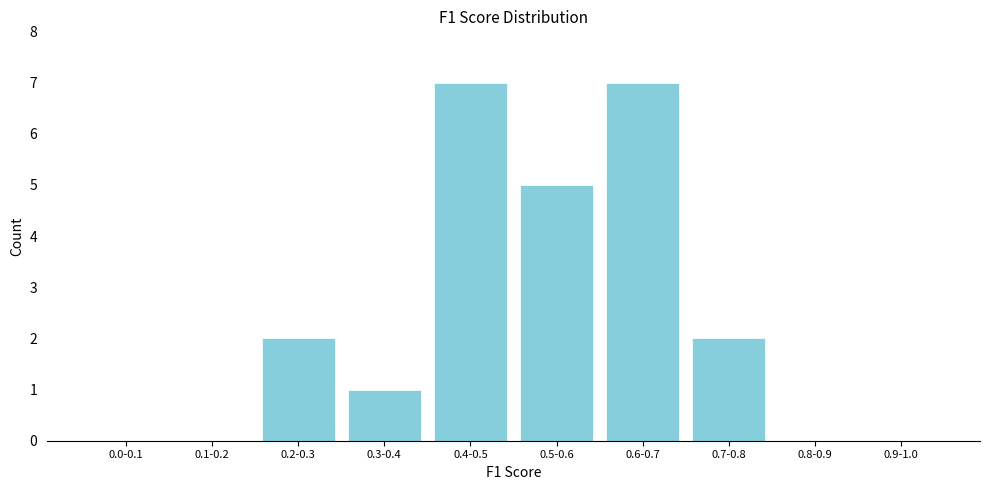

Reading left to right, extract all data points from this chart.

0.0-0.1=0	0.1-0.2=0	0.2-0.3=2	0.3-0.4=1	0.4-0.5=7	0.5-0.6=5	0.6-0.7=7	0.7-0.8=2	0.8-0.9=0	0.9-1.0=0